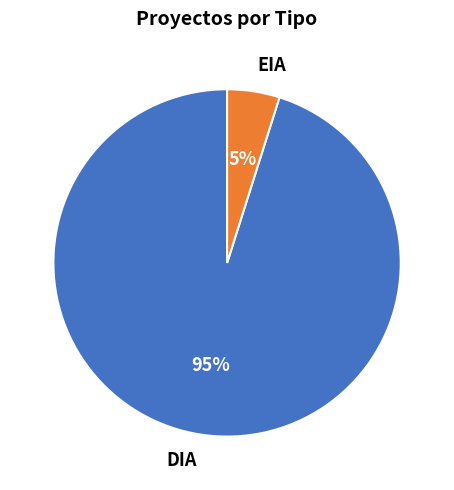

What is the ratio of the value at EIA to the value at DIA?

0.1